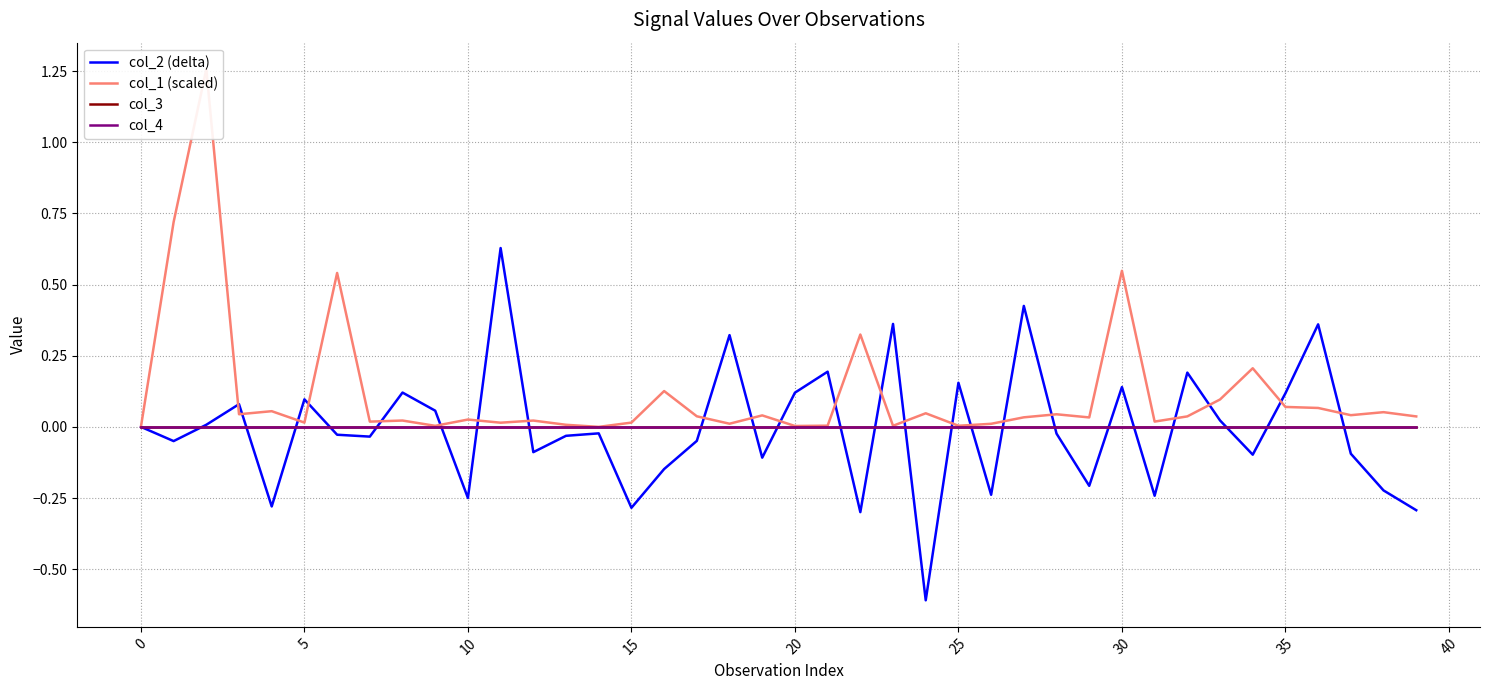

Which series has the largest total across all categories?

col_1 (scaled)